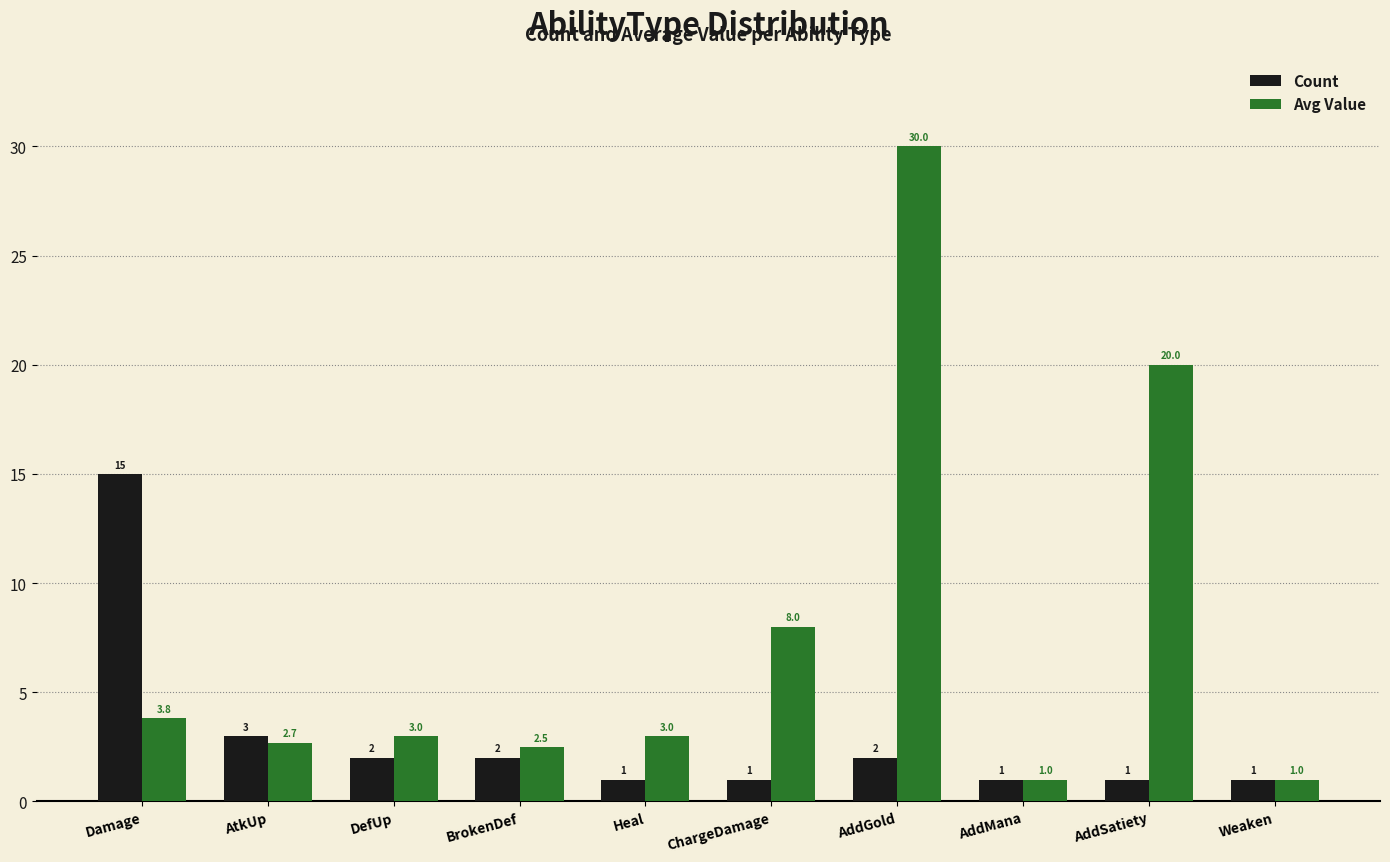

Which series has the largest range (max minus min)?

Avg Value